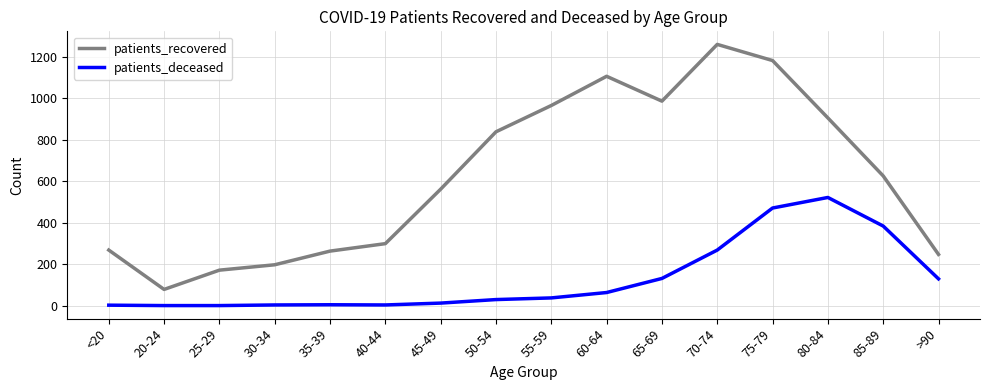

At <20, list the series in order from smallest to largest.

patients_deceased, patients_recovered